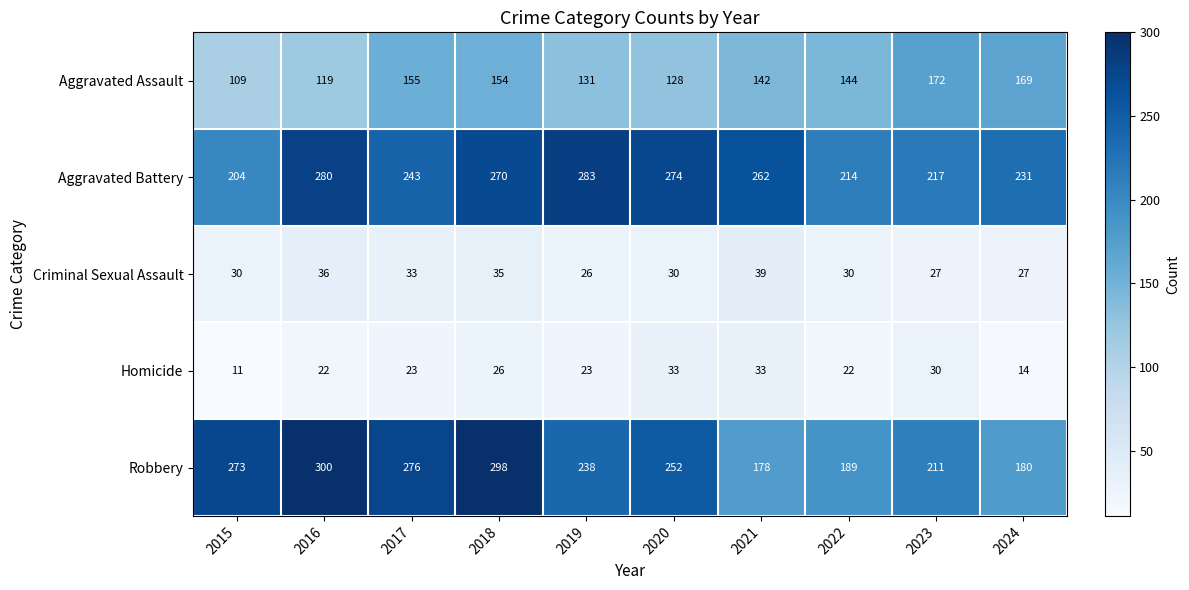

Which category has the lowest value across all series?

2015